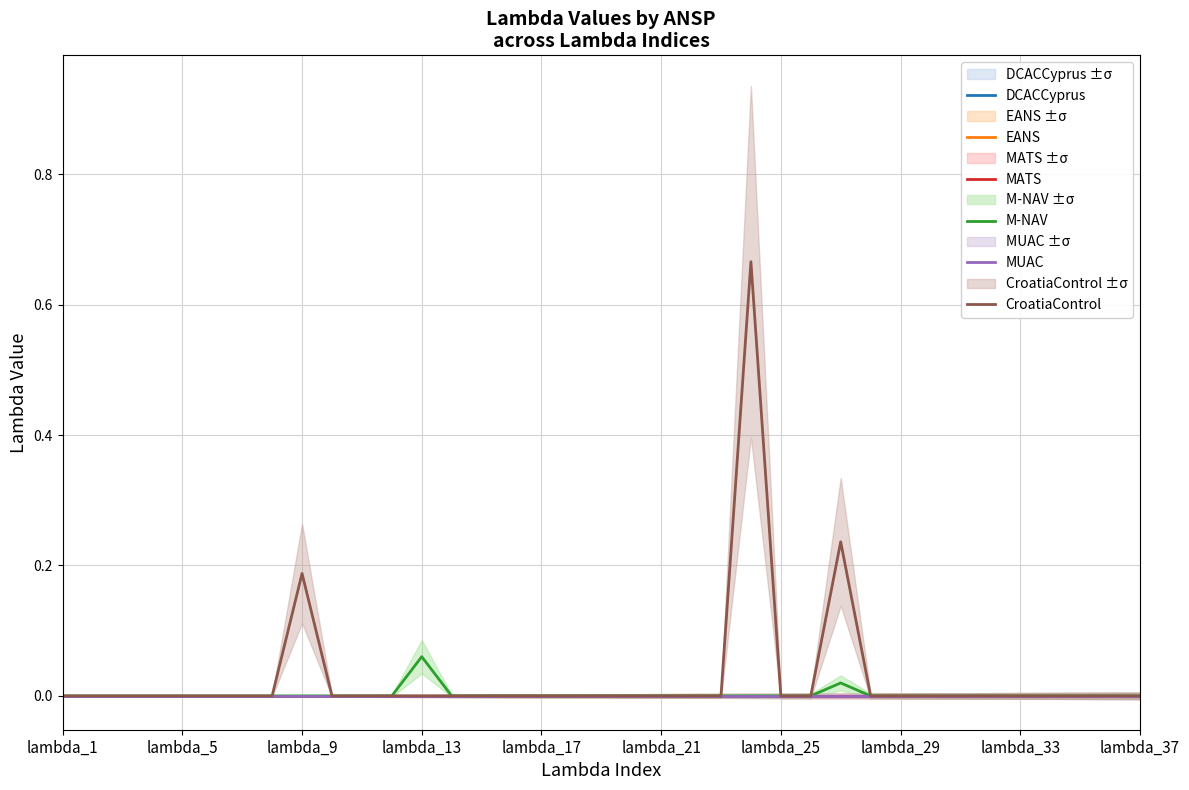

How many interior local peaks does the CroatiaControl series have?

3